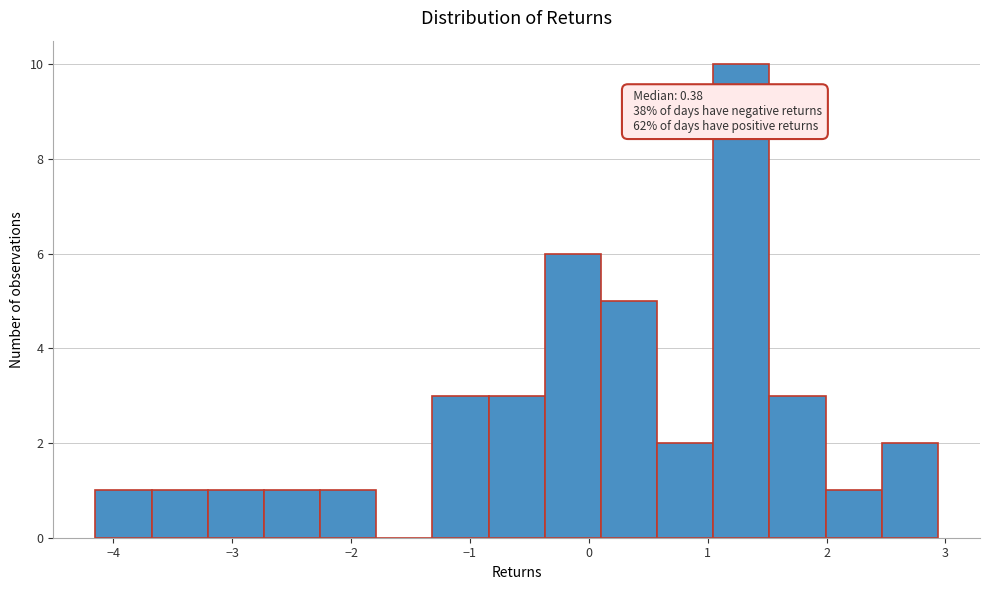

Over which range of the x-axis is the bar tallest?

1.0 to 1.5